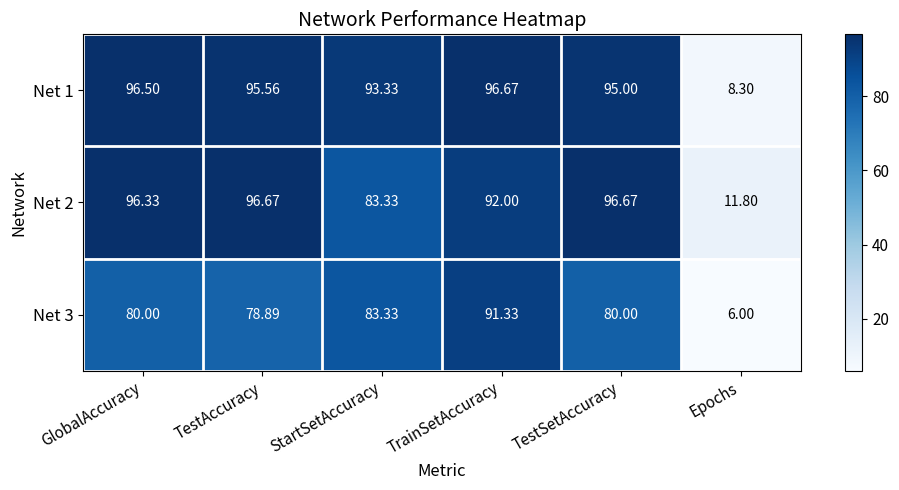

List the labels in order of Net 1 value, smallest first.

Epochs, StartSetAccuracy, TestSetAccuracy, TestAccuracy, GlobalAccuracy, TrainSetAccuracy